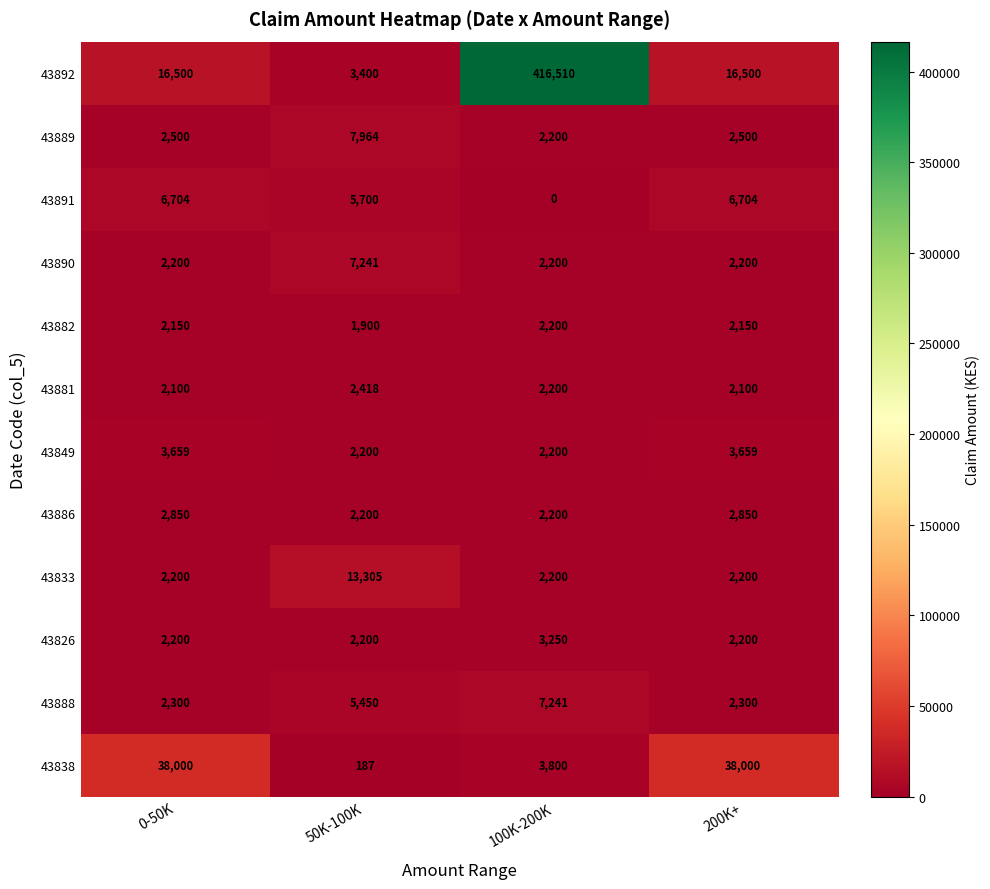

Is it true that 43882 equals 1900 at 50K-100K?

True